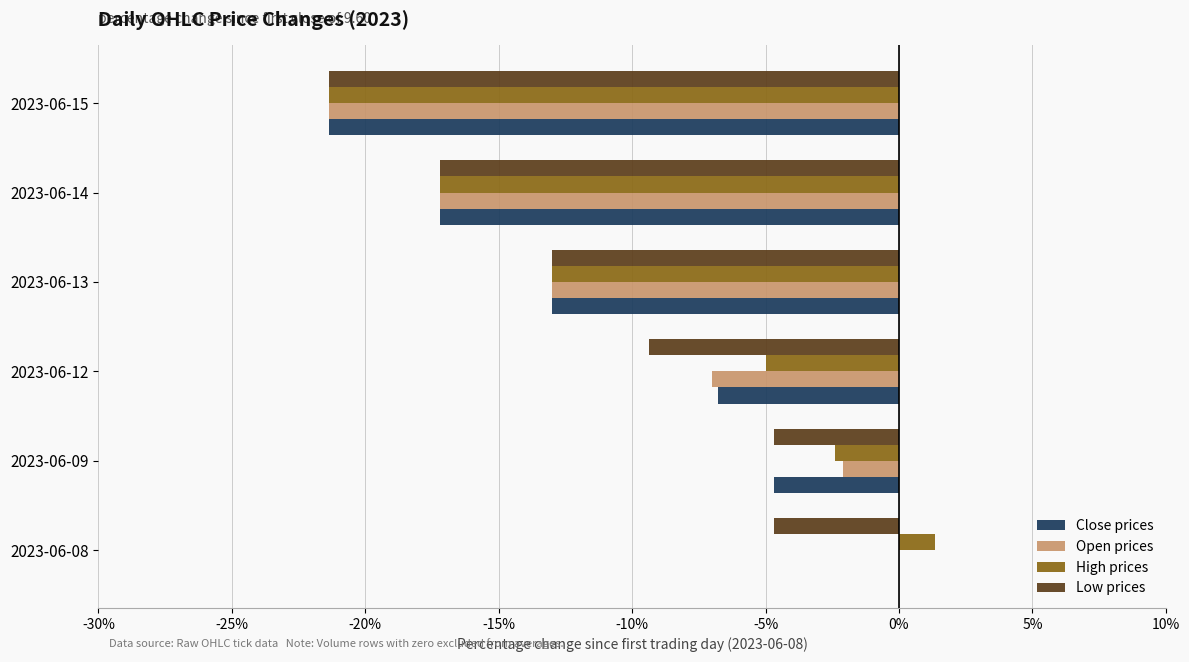

The Low prices series shows -4.7 at 2023-06-09. True or false?

True